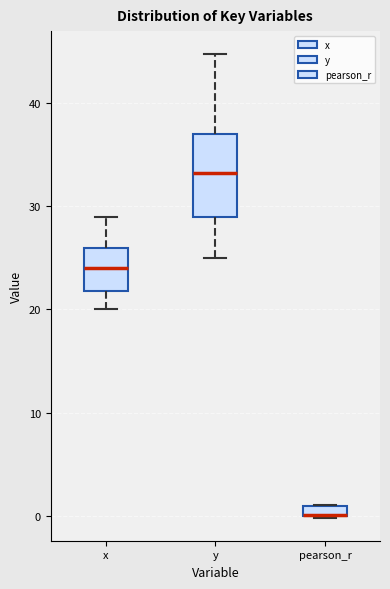

Where is the lower edge of the box for pearson_r on the y-axis? The values are not printed on the chart, so give them approximately, as read against the axis.

0